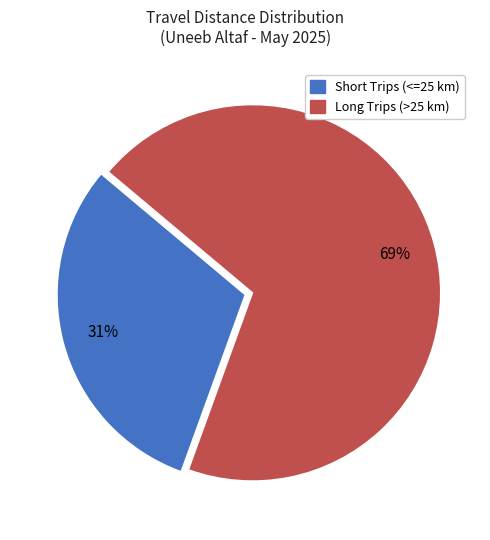

To the nearest percent, what is the average slice percentage?

50%